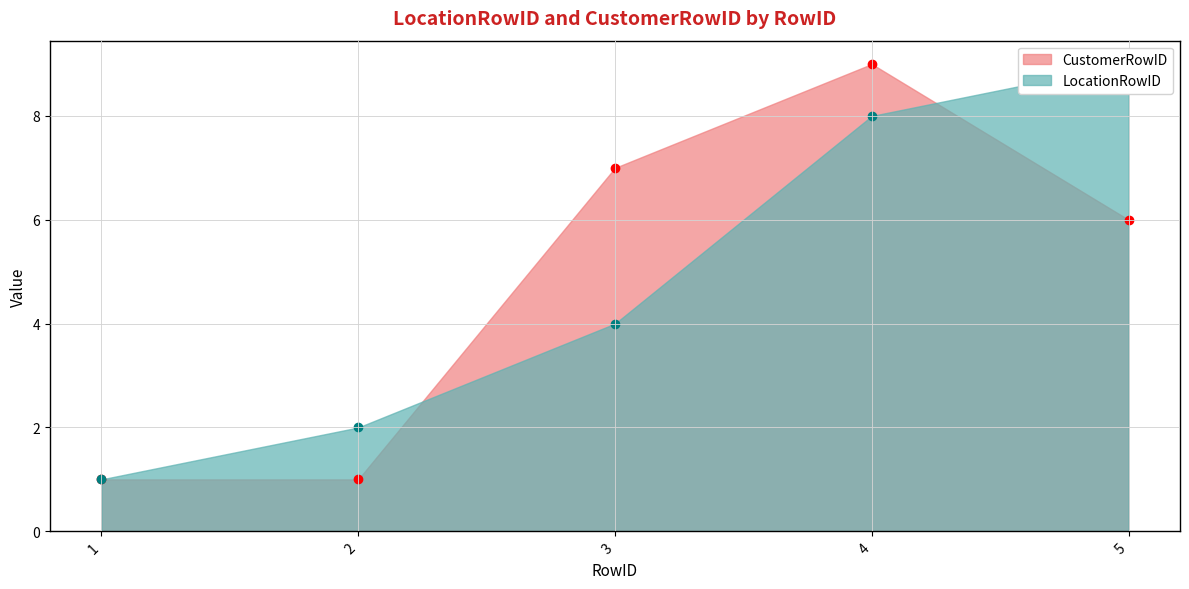

Count the number of data series in this chart.

2